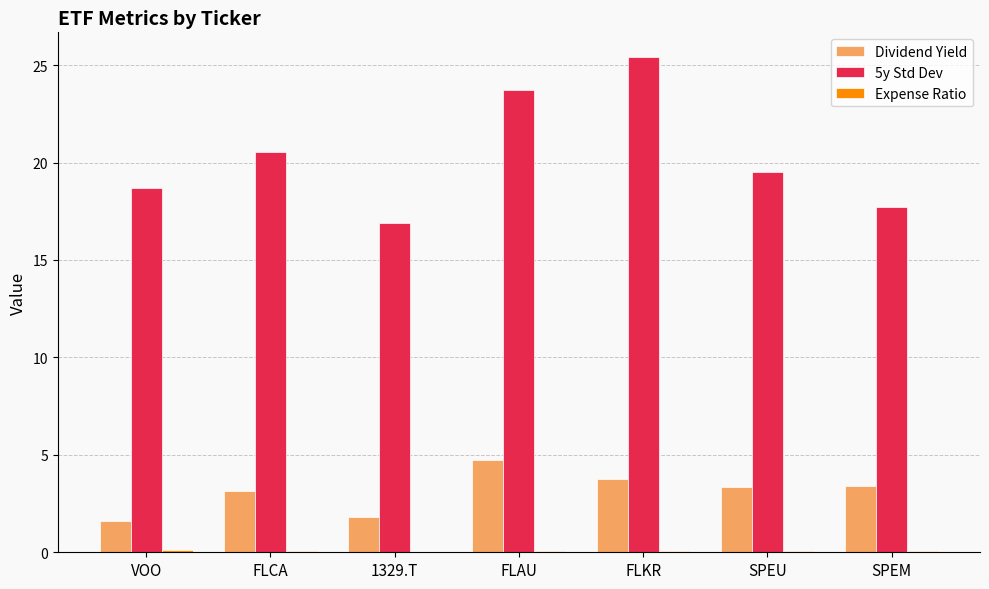

What is the spread (max minus min) of values at FLAU?

23.6